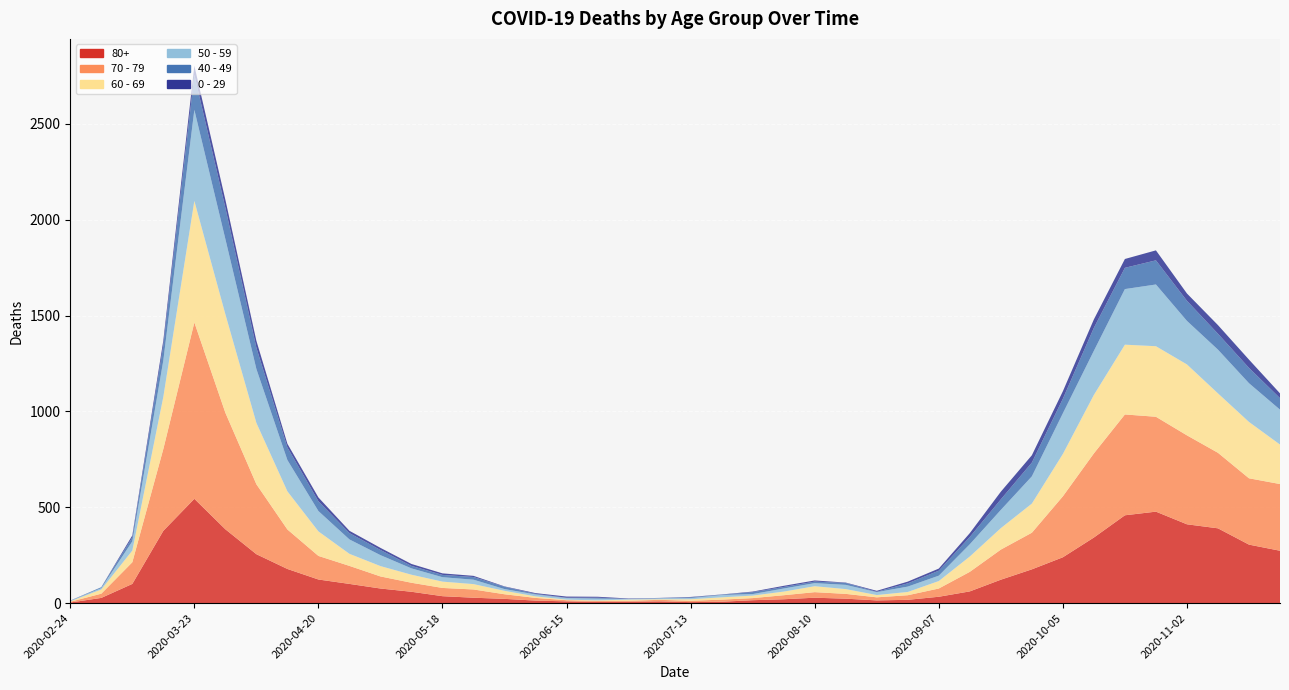

Reading left to right, list all the values displayed in this chart.

80+: 3	27	100	377	544	385	255	178	123	100	76	59	36	28	22	13	9	6	7	9	5	7	15	20	28	23	14	17	33	61	122	176	239	342	458	477	411	390	305	273
70 - 79: 4	22	113	427	920	608	365	206	123	94	63	47	43	43	24	14	6	5	5	8	7	11	11	21	29	25	16	24	43	102	157	191	318	439	526	495	464	394	346	348
60 - 69: 2	22	61	272	634	514	320	199	128	63	54	42	33	28	18	8	3	3	6	3	8	12	13	19	31	25	12	17	39	80	112	152	221	305	364	368	370	310	294	206
50 - 59: 3	7	48	190	475	392	281	163	106	75	57	33	23	23	9	10	8	9	3	5	6	12	8	16	16	22	15	28	28	64	95	142	212	230	290	322	227	228	202	182
40 - 49: 0	5	21	79	183	163	111	66	51	33	27	13	12	14	12	3	2	5	1	1	4	2	10	8	8	10	2	17	26	38	55	72	76	120	111	126	105	83	80	60
0 - 29: 1	0	10	25	47	42	36	19	20	12	11	10	8	6	2	4	6	5	2	1	2	1	3	6	6	2	5	9	11	20	40	38	39	44	46	52	38	45	43	25